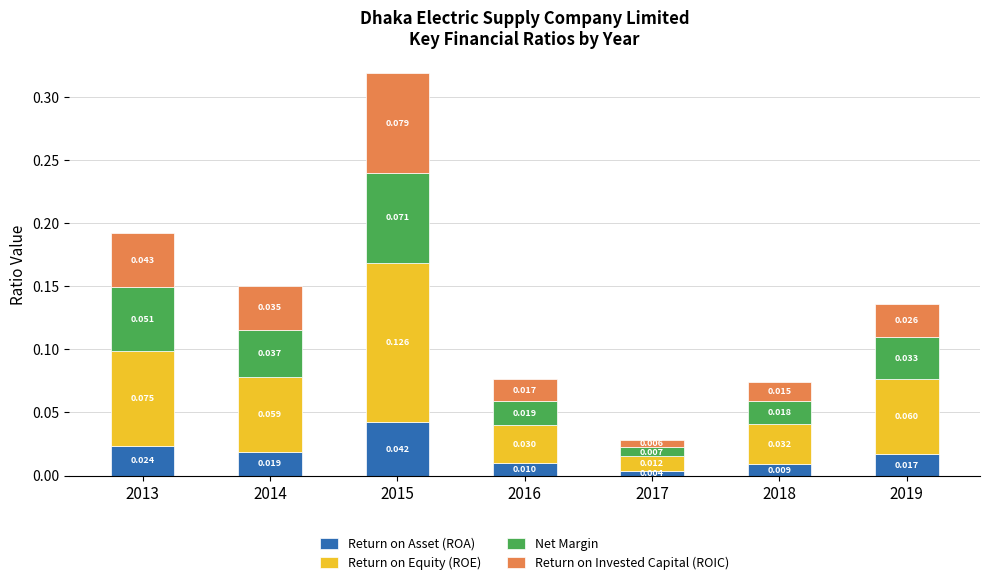

What is the sum of the Net Margin values at 2014 and 2013?

0.1